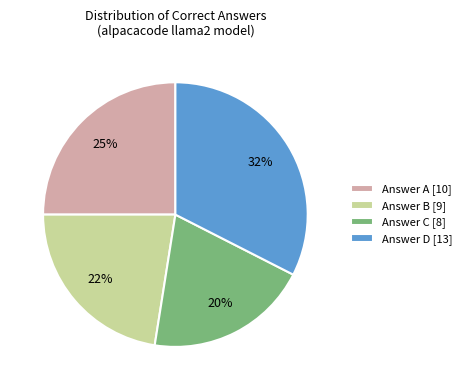

Do Answer A [10] and Answer D [13] together represent more than half of the pie?

Yes